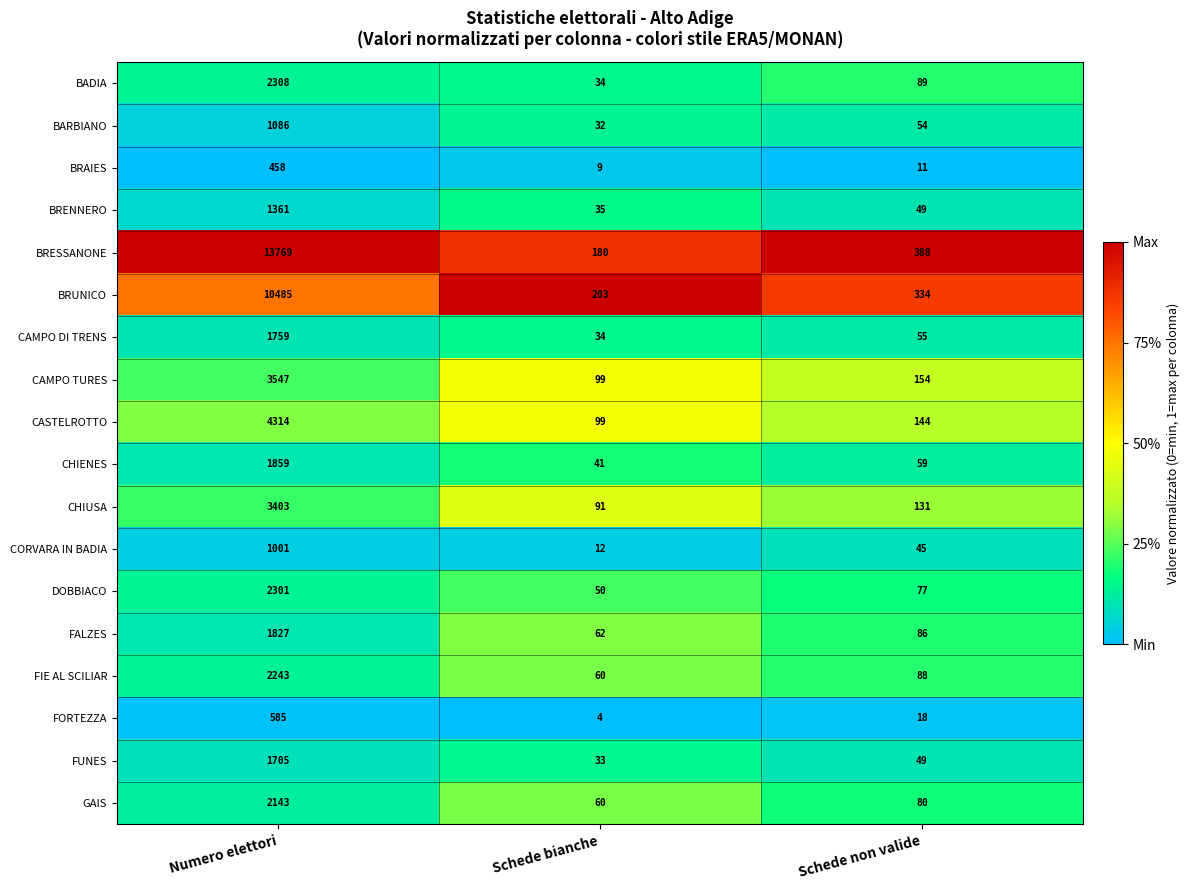

The value of BRAIES at Schede bianche is 9. True or false?

True